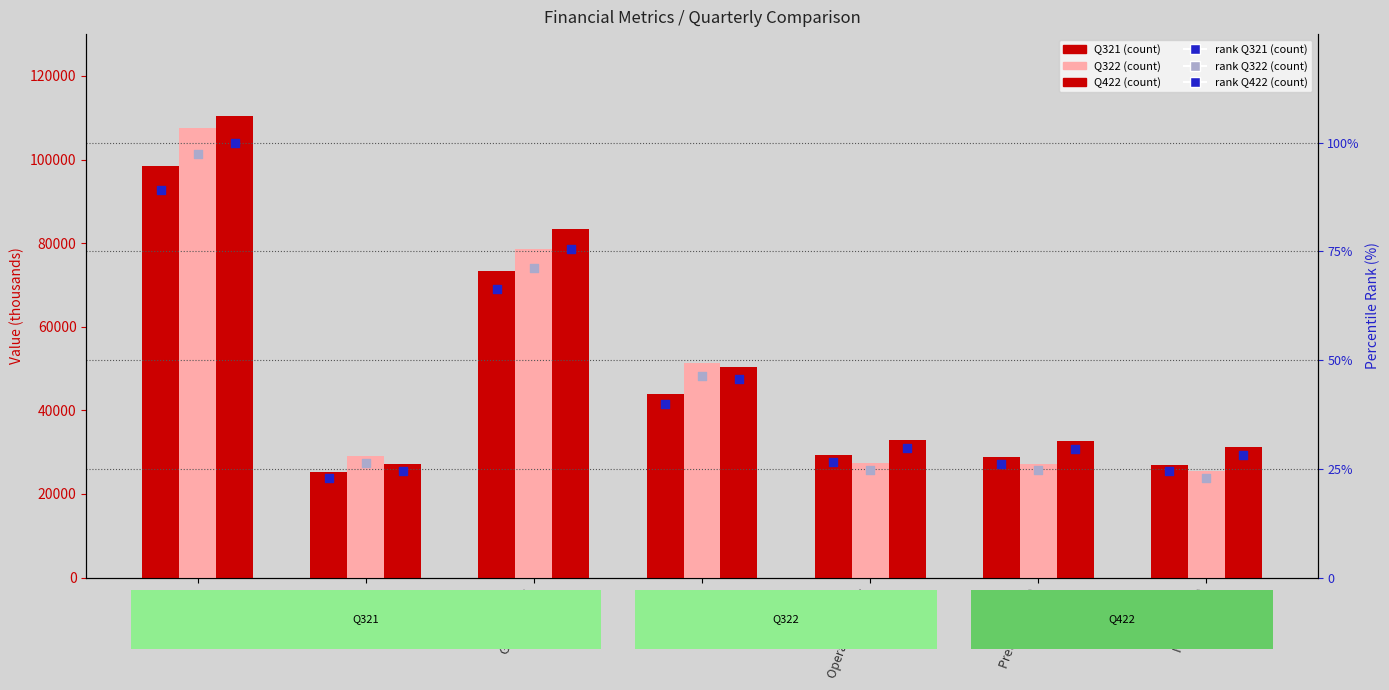

Which series has the largest Y range (max minus min)?

Q422 (count)